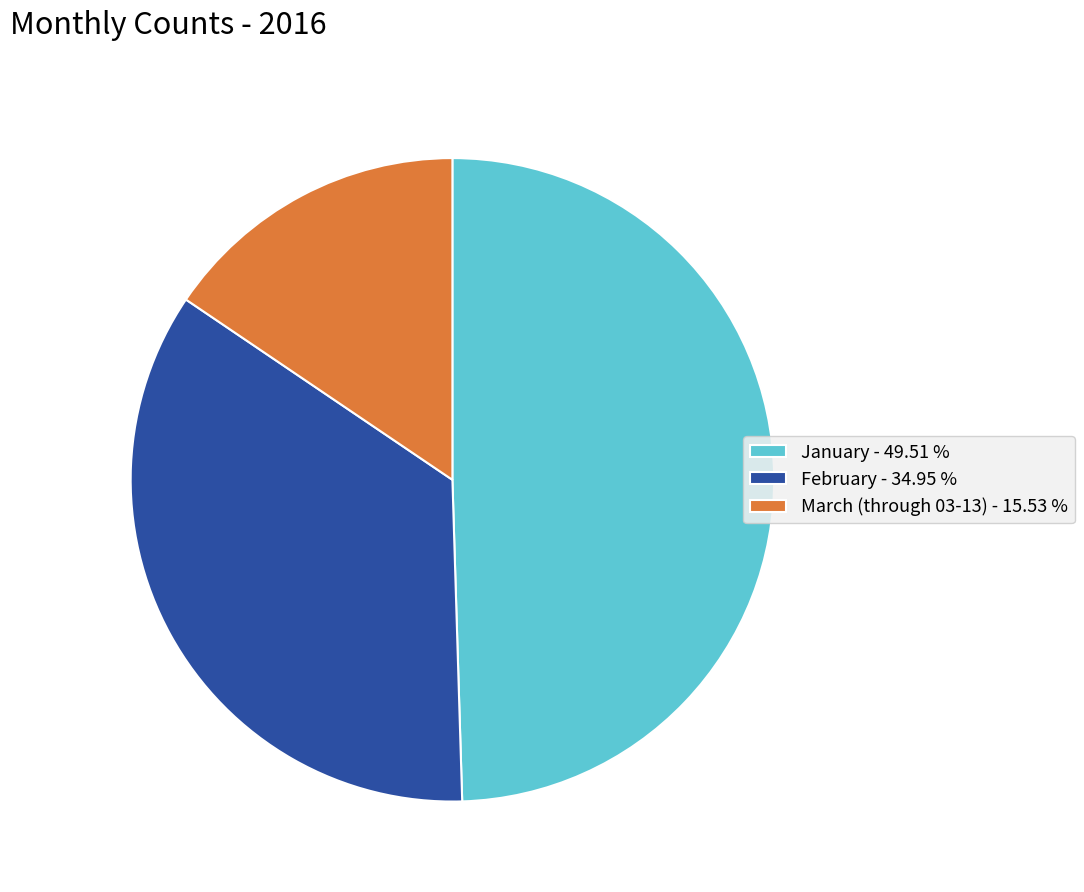

Is the sum of February - 34.95 % and March (through 03-13) - 15.53 % greater than half?

Yes